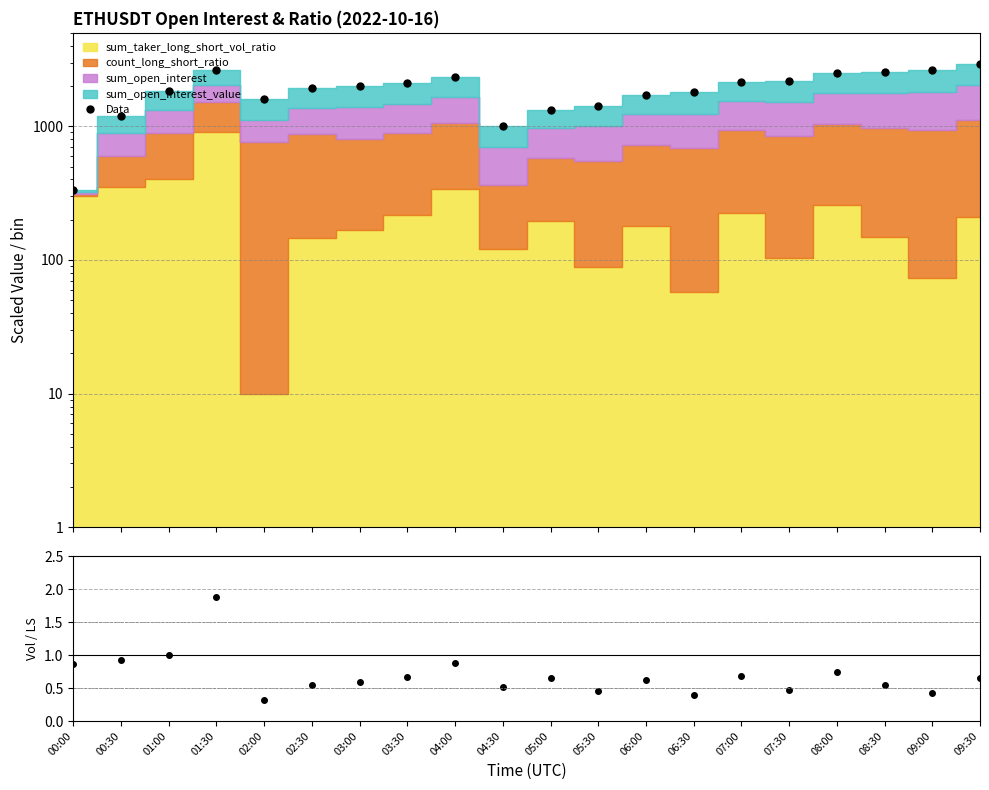

What is the value of the Data point at the 1st from the left?

332.3